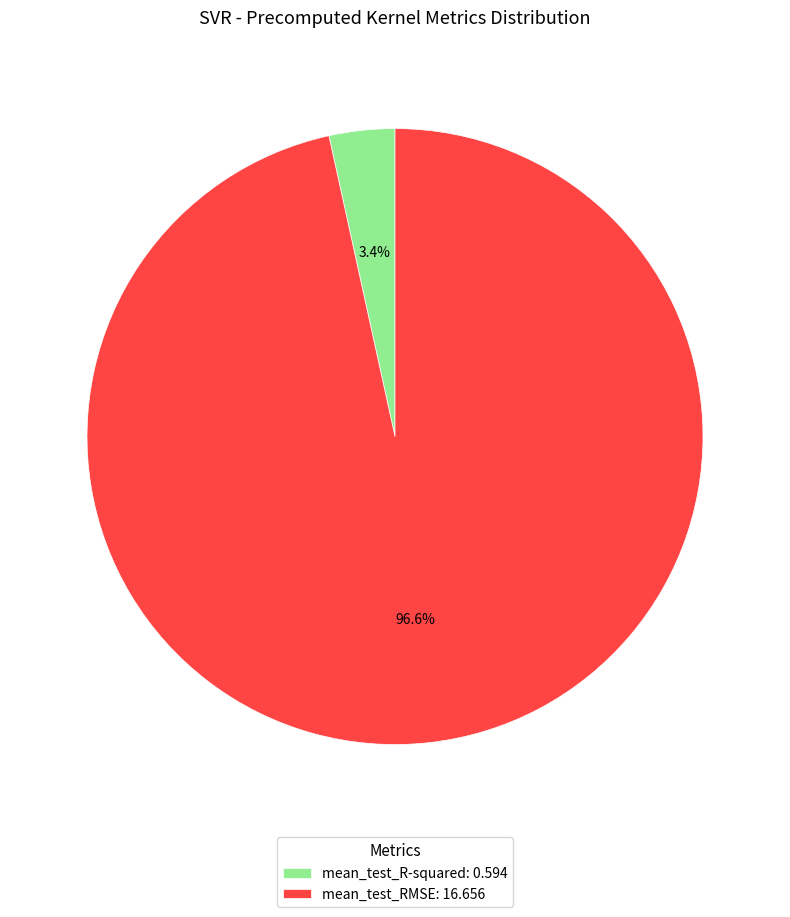

To the nearest percent, what is the combined percentage of mean_test_RMSE and mean_test_R-squared?

100%